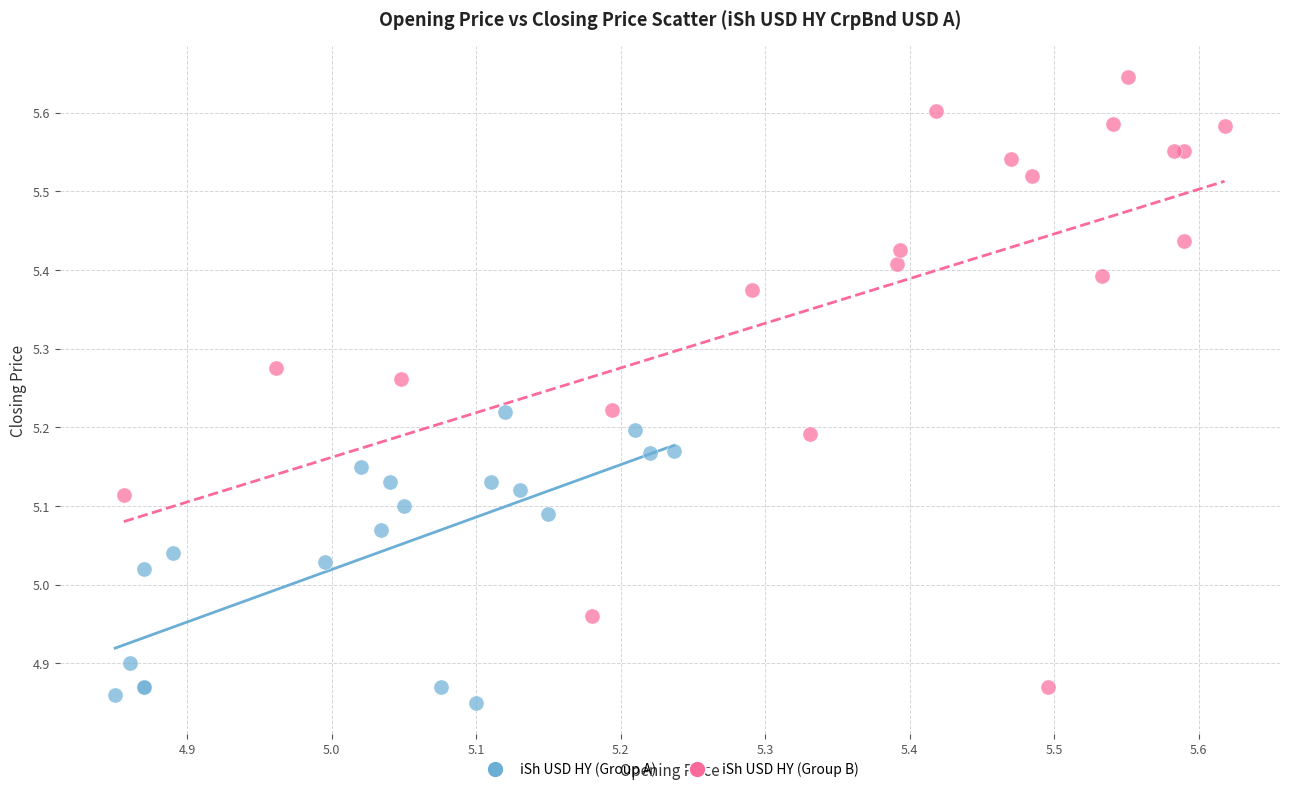

Which series reaches the maximum Y coordinate?

iSh USD HY (Group B)